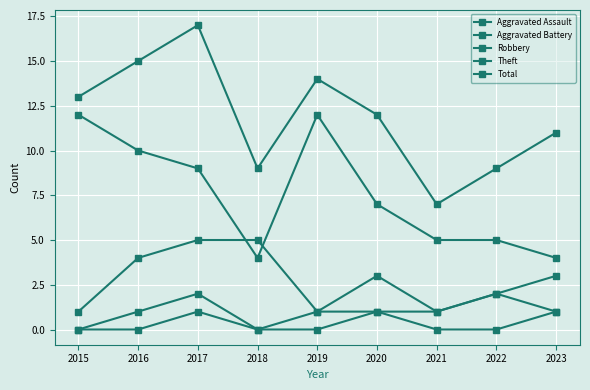

How many categories are shown in the chart?

9